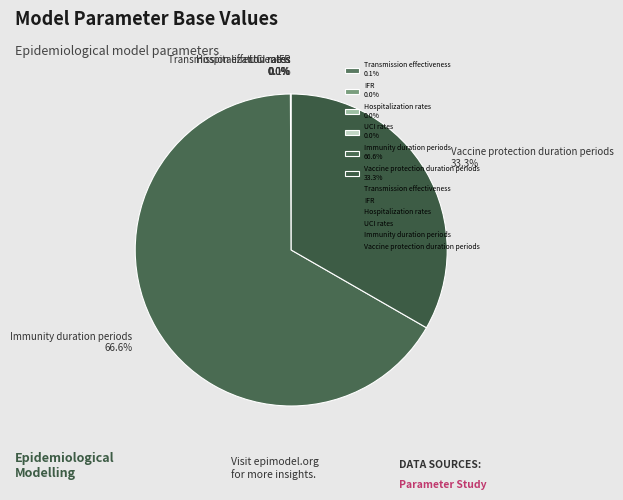

Is there a majority slice in this chart?

Yes